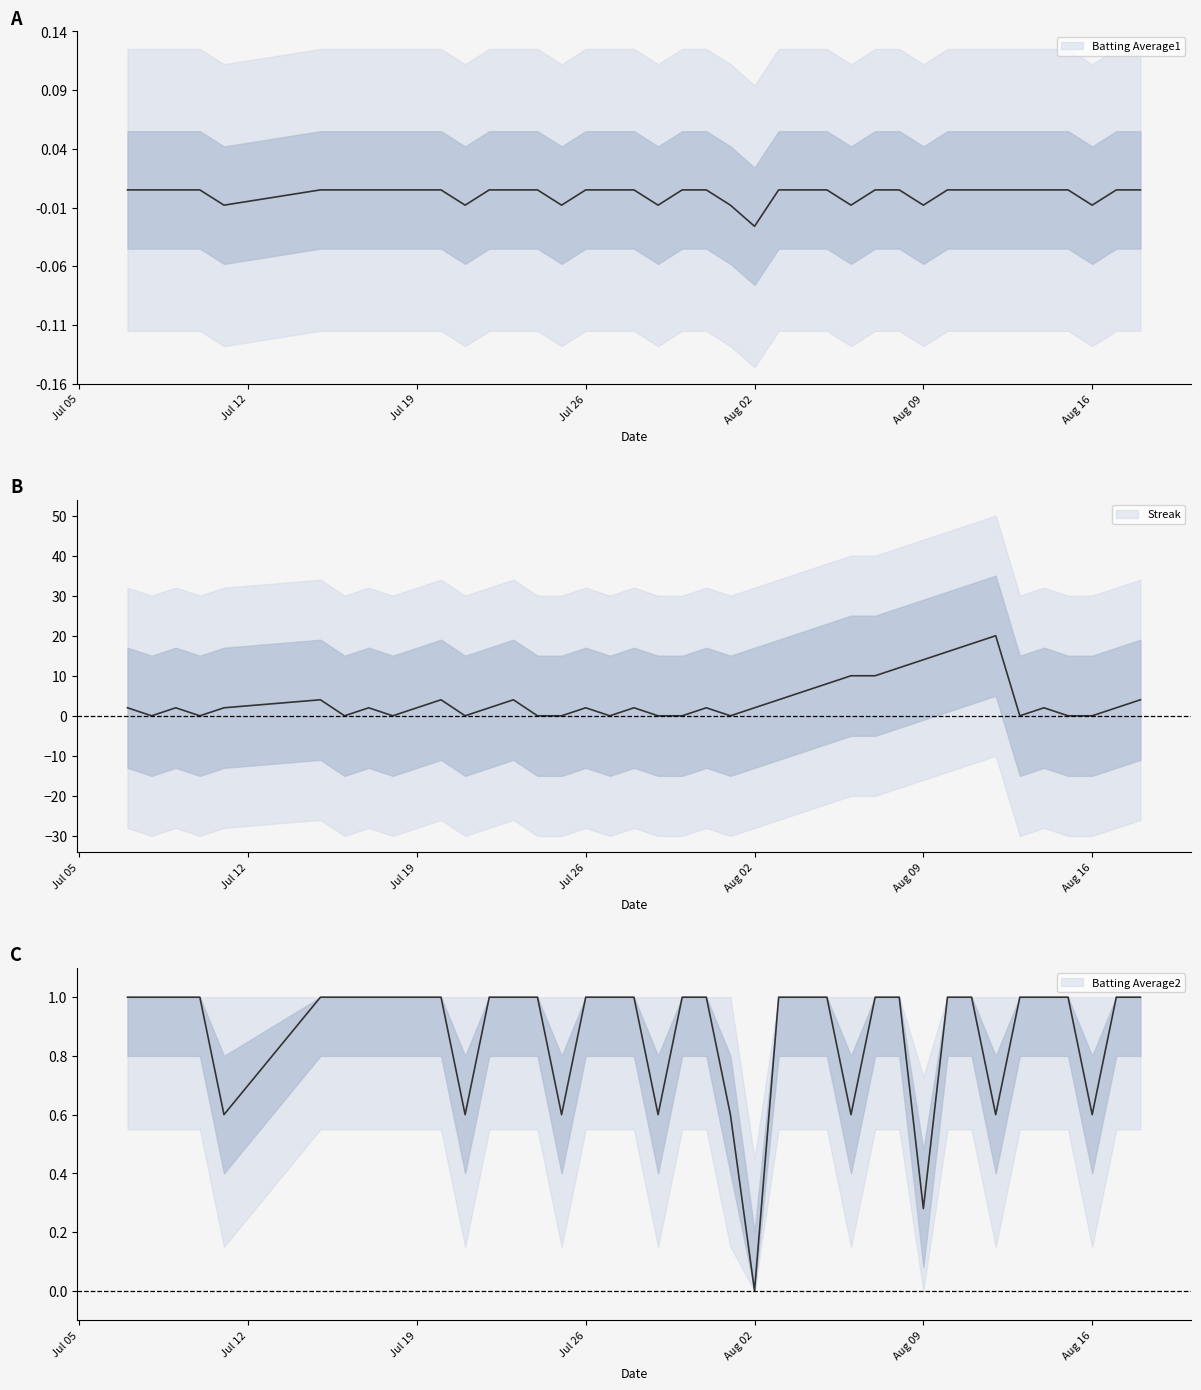

How many data points does each series have?

40